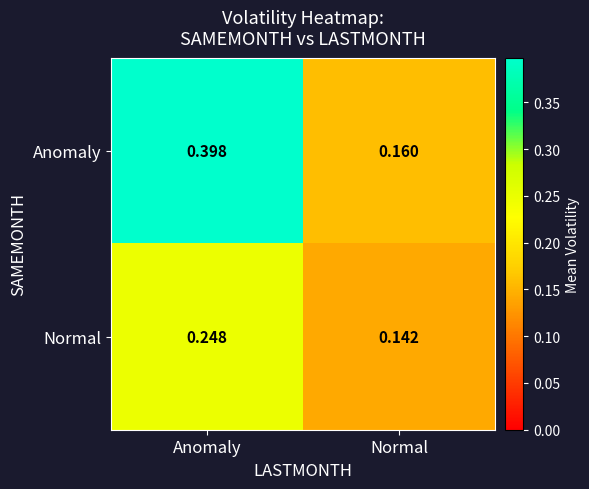

List the labels in order of Anomaly value, smallest first.

Normal, Anomaly